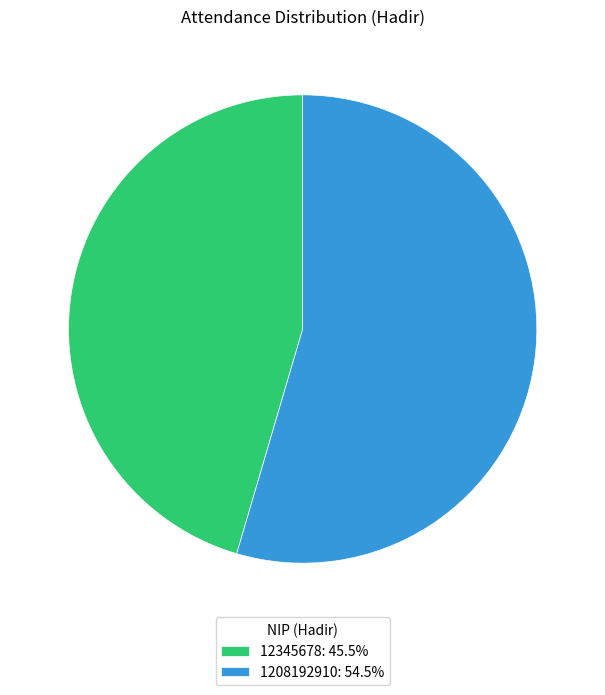

Does 1208192910: 54.5% account for over 50% of the chart?

Yes